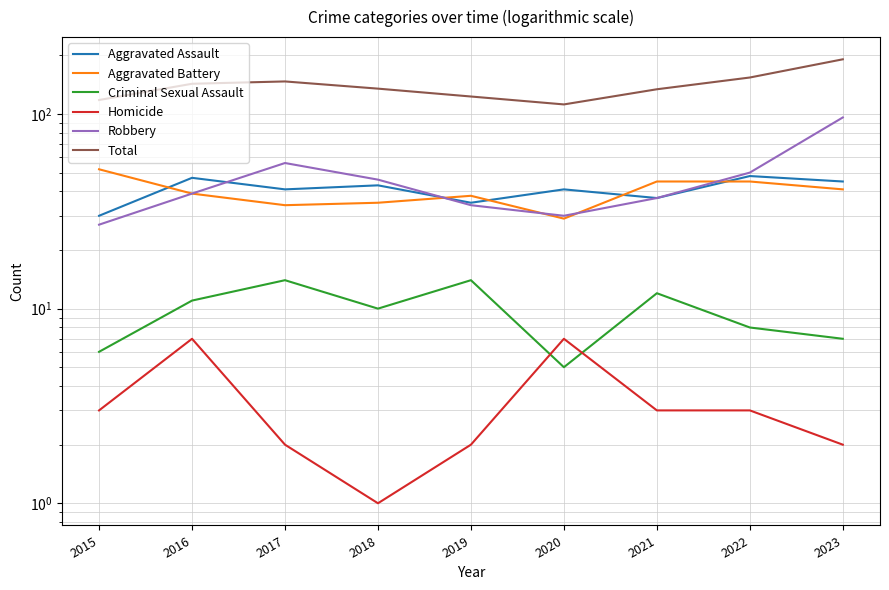

True or false: Aggravated Assault and Criminal Sexual Assault intersect in this chart.

False